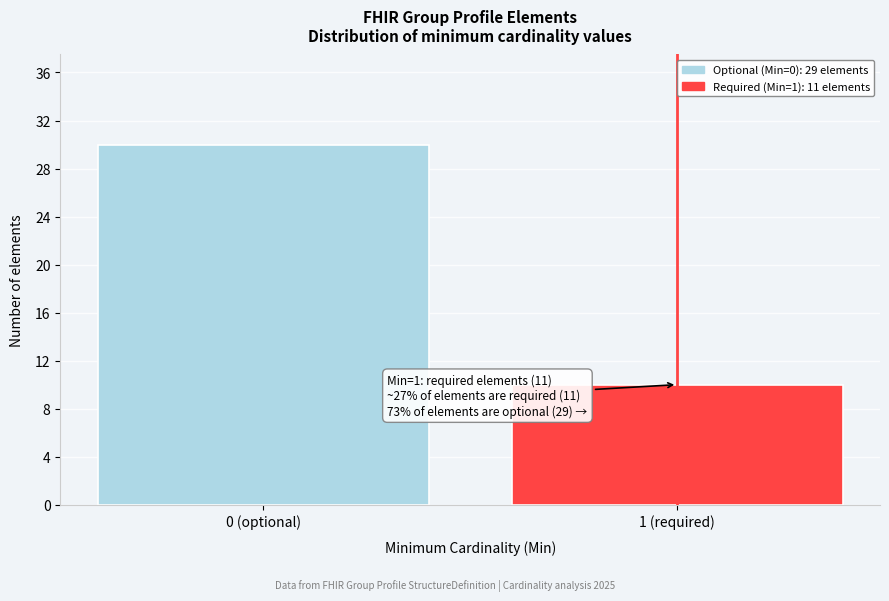

Reading left to right, what are all the values shown in this chart?

0 (optional)=30	1 (required)=10